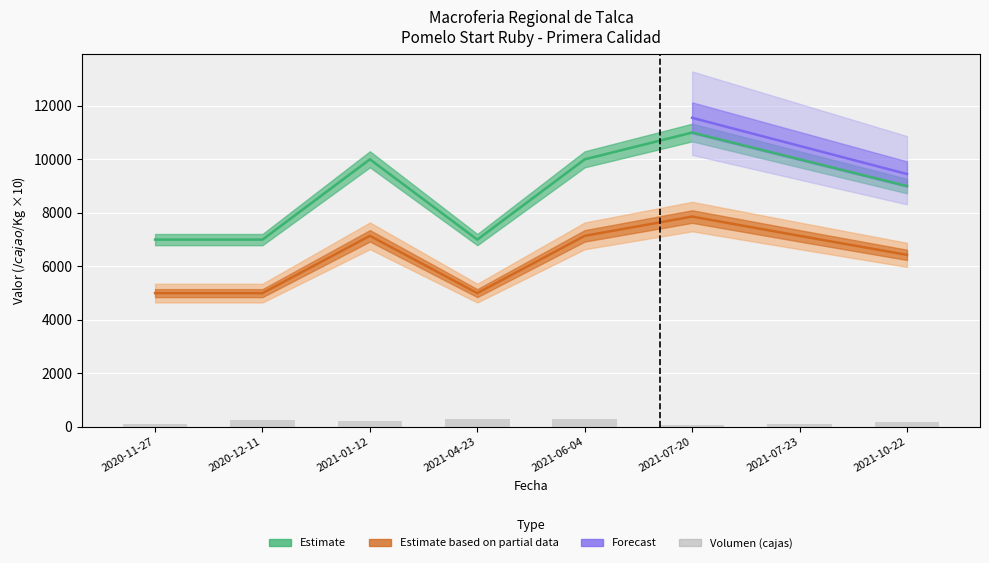

Which category has the lowest value in the Volumen series?

2021-07-20